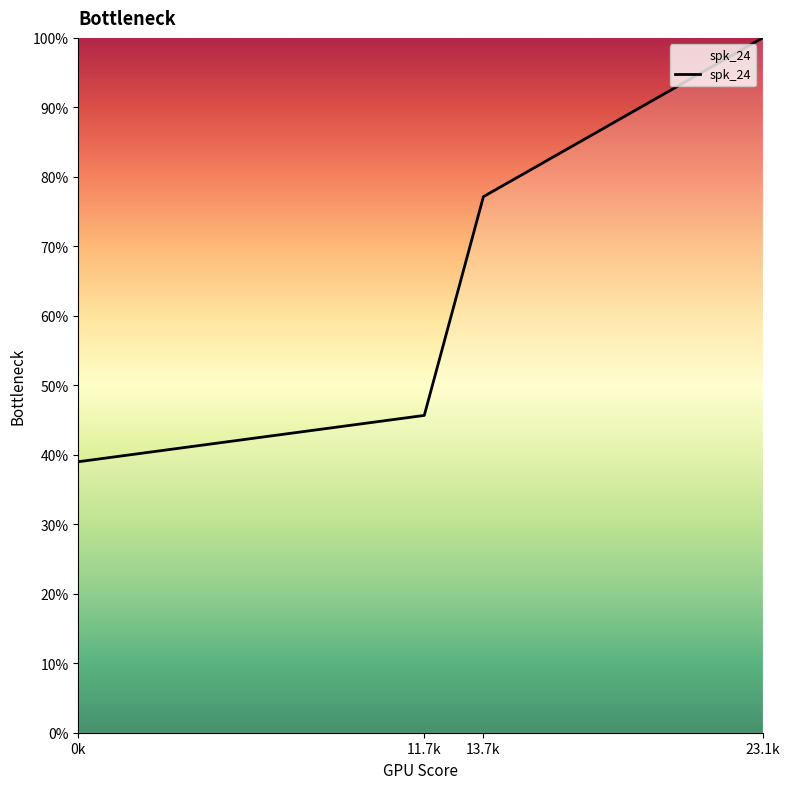

Does the chart have visible grid lines?

No